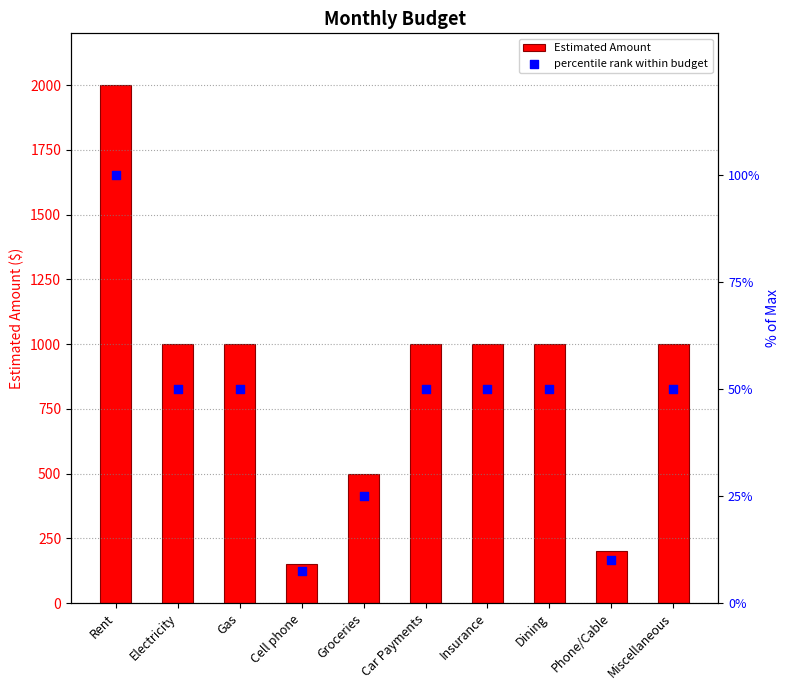

At how many categories does at least one series exceed 70?

10